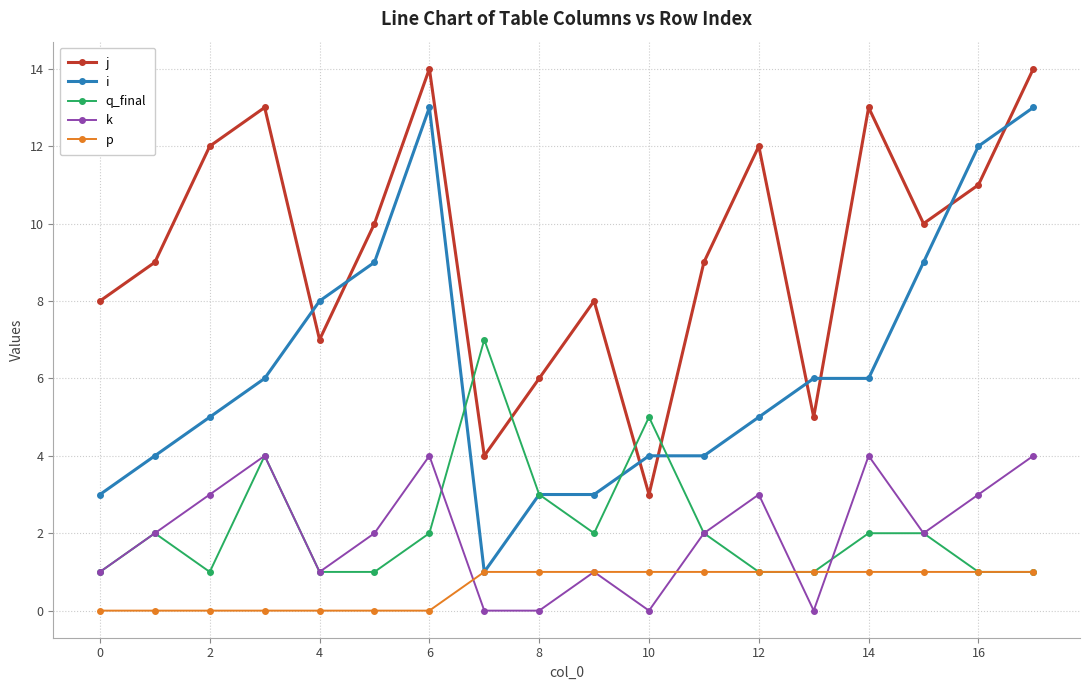

True or false: q_final has more than 2 points higher than both neighbors.

True